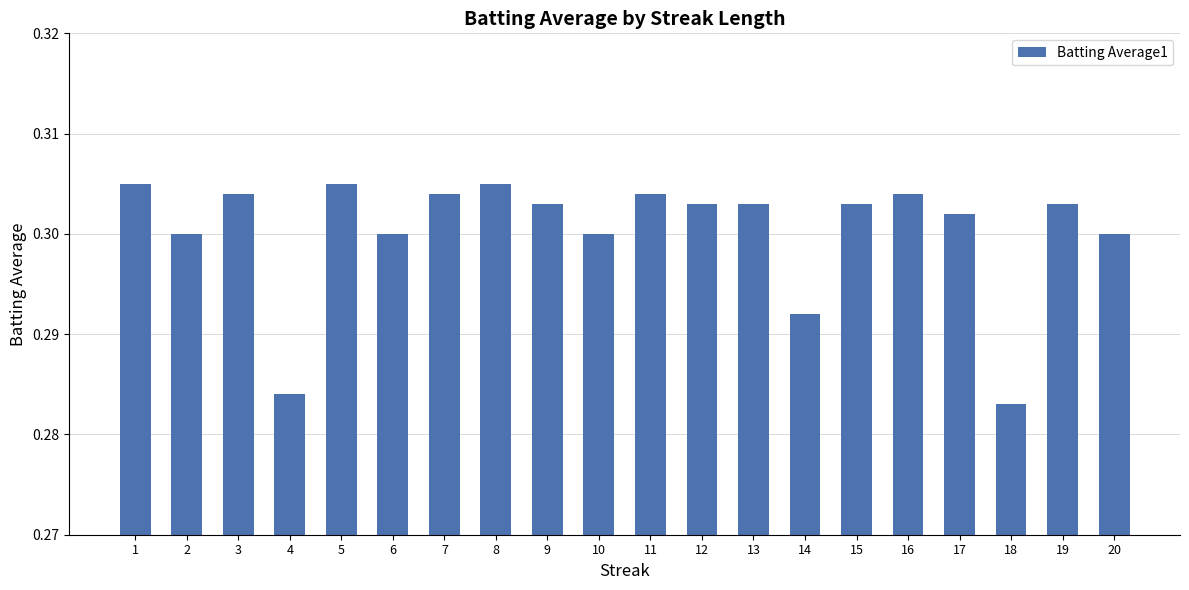

The value at 9 is 0.3. True or false?

True